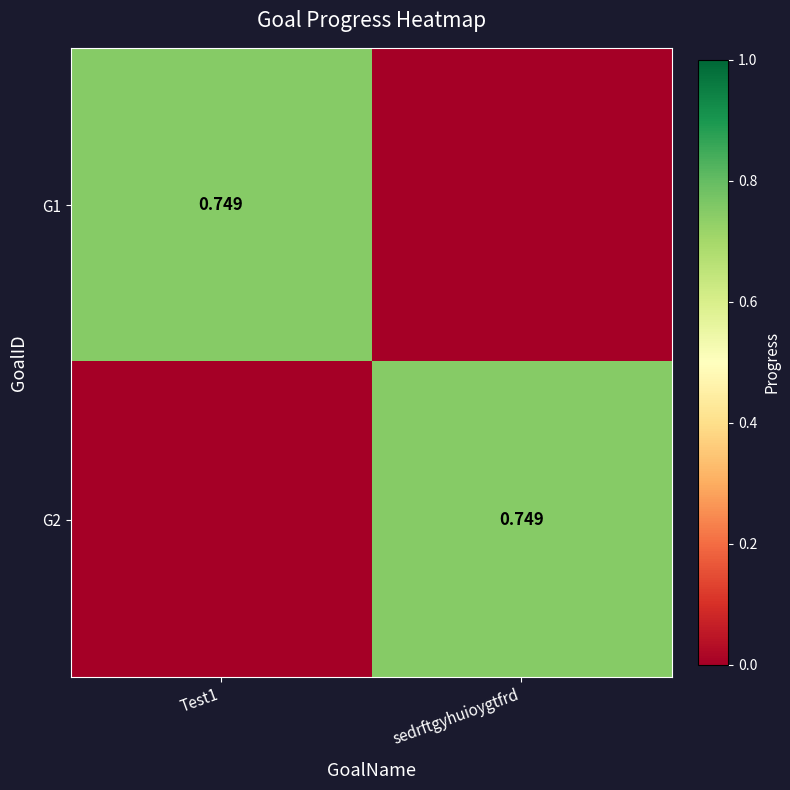

What is the highest value of the G1 series?

0.7